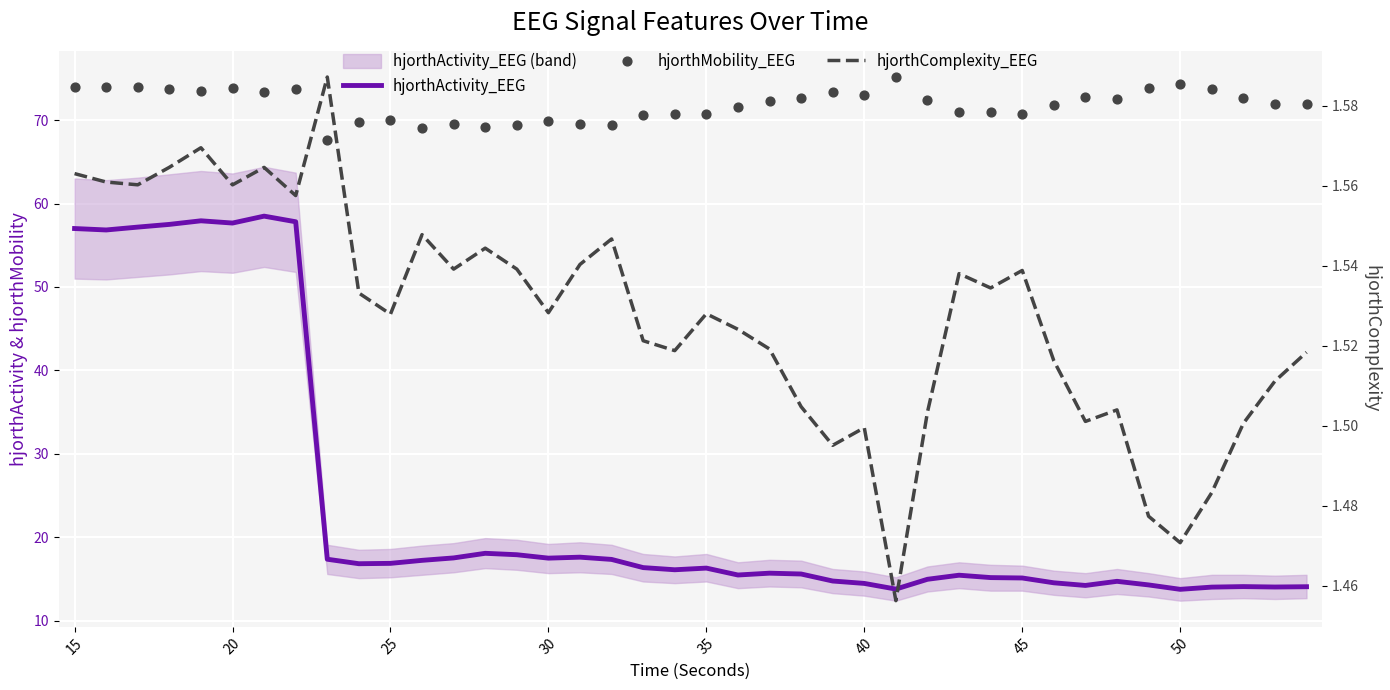

At how many categories does at least one series exceed 23?

40